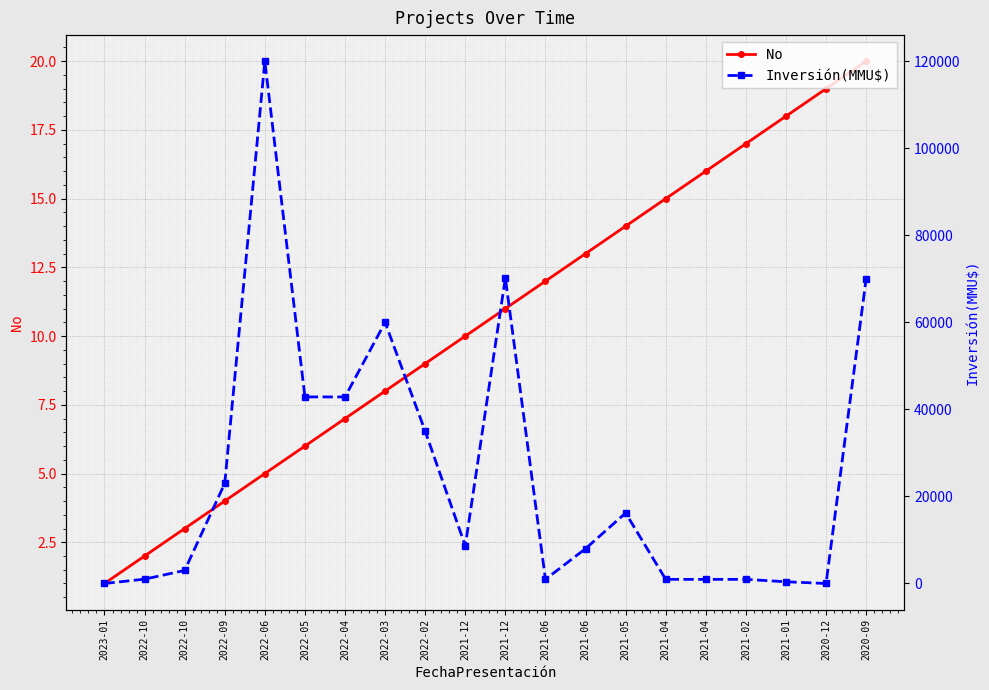

What is the sum of the Inversión(MMU$) values at 2023-01 and 2021-04?

953